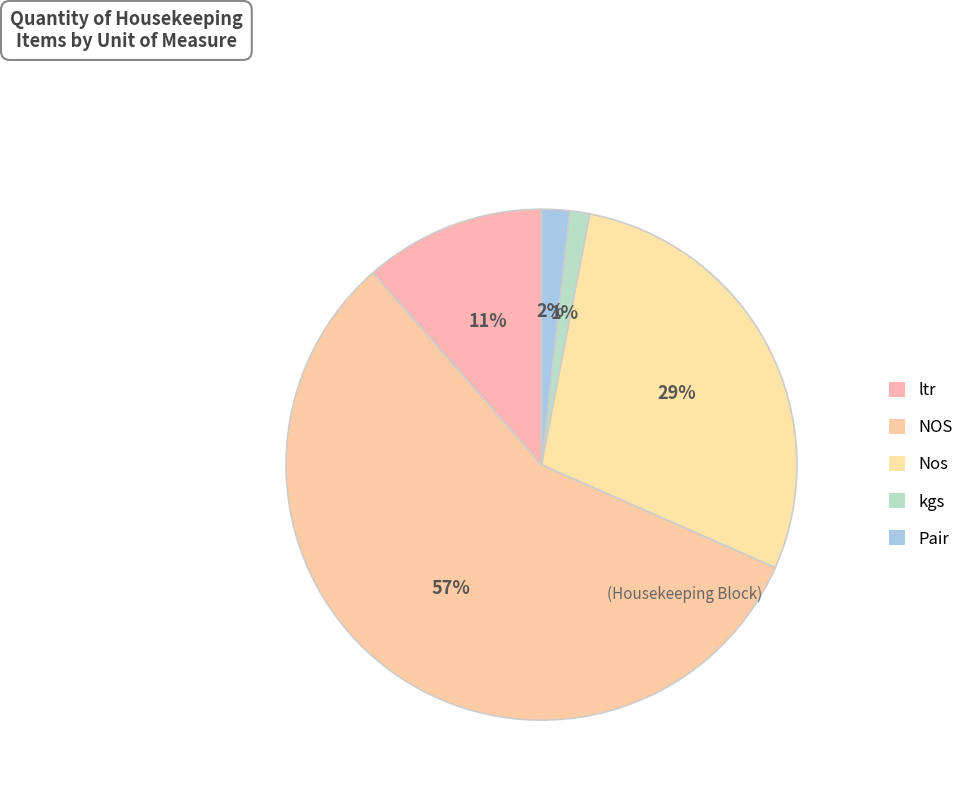

Rank the categories by value from lowest to highest.

kgs, Pair, ltr, Nos, NOS